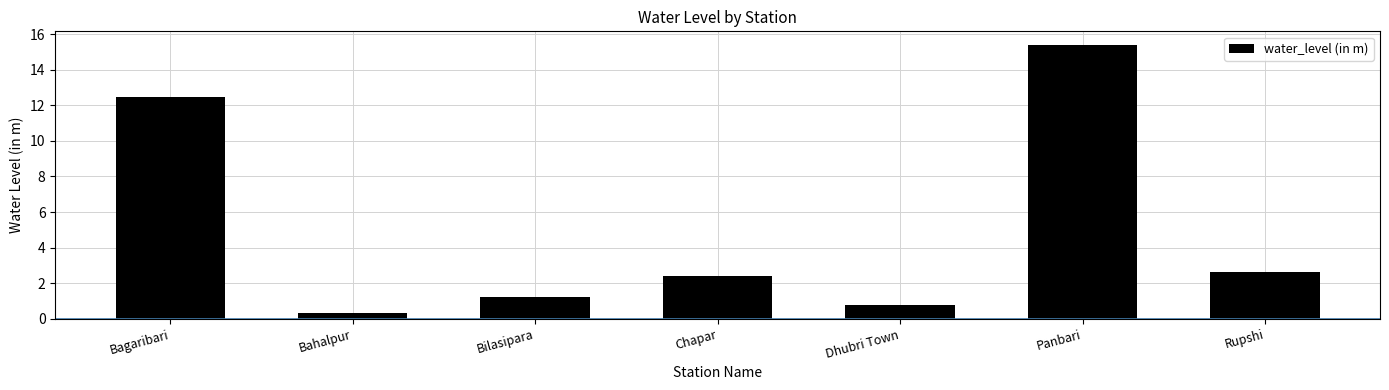

How many values are below 2?

3